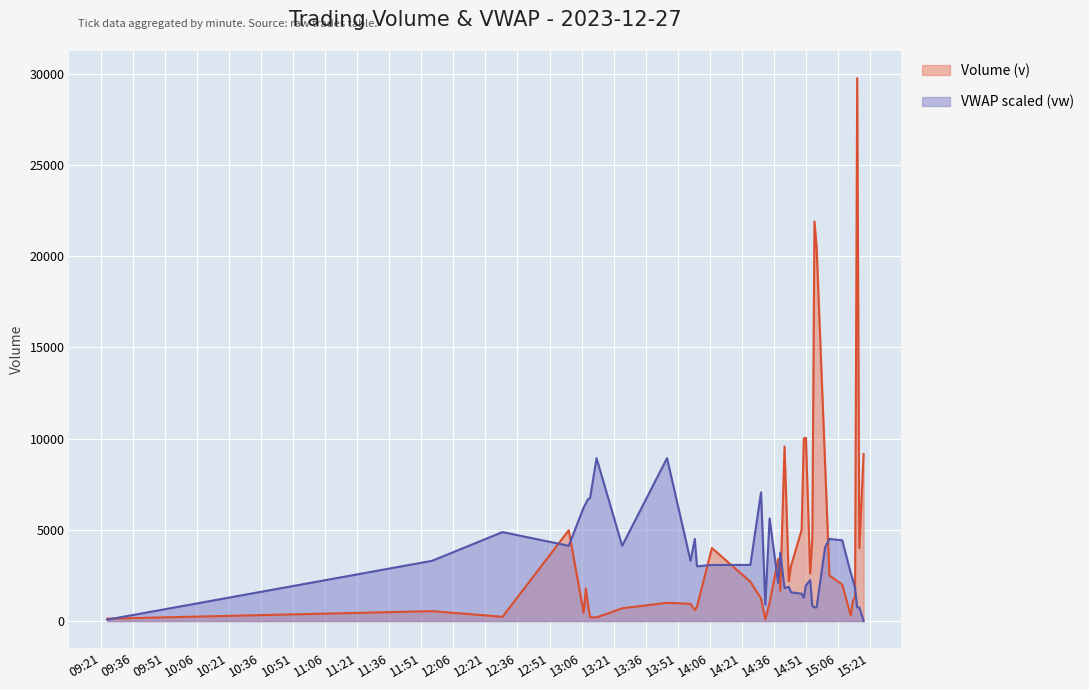

How many distinct data groups are displayed?

2